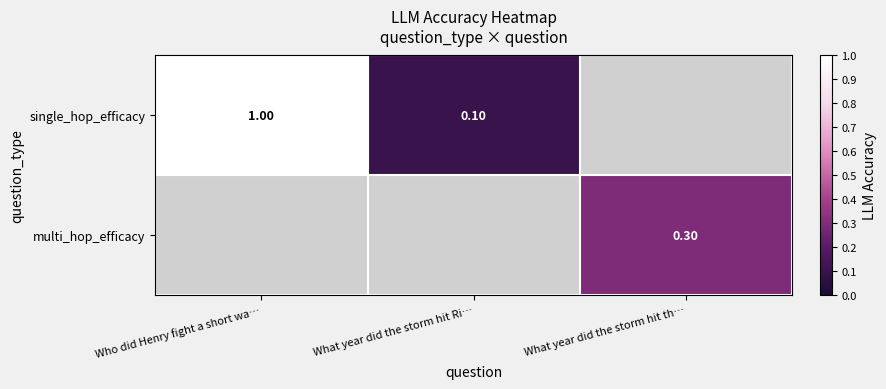

Is it true that multi_hop_efficacy equals 0.3 at What year did the storm hit th…?

True